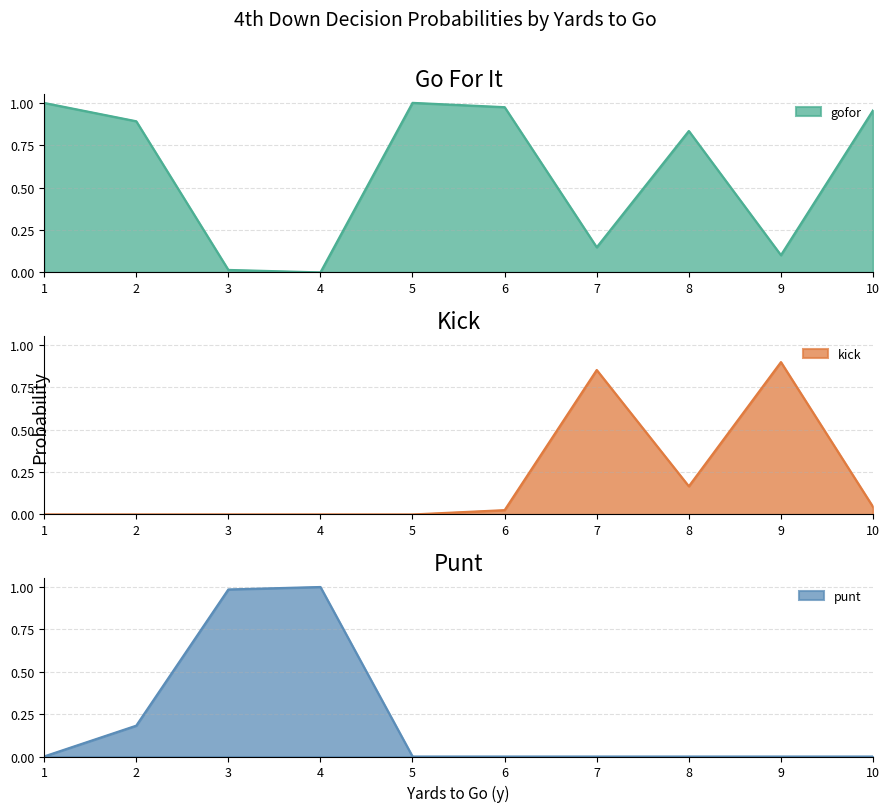

In kick, how many points are lower than both neighbors (excluding endpoints)?

1